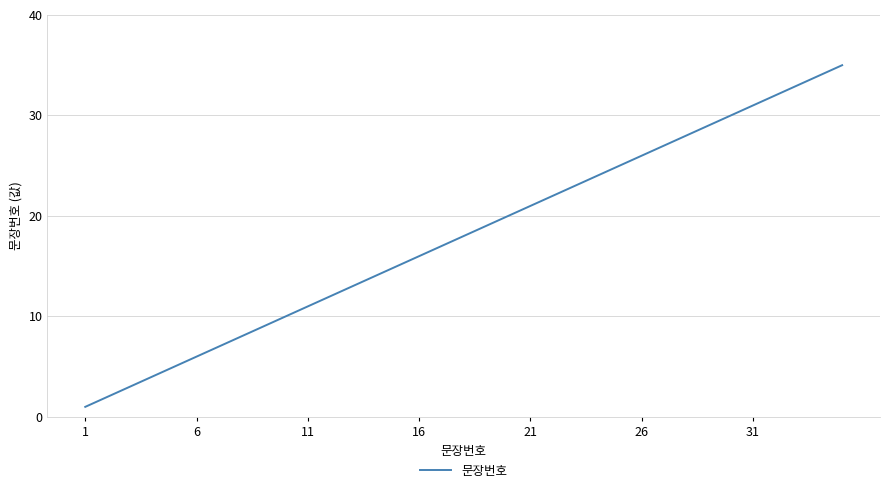

What is the greatest value displayed?

35